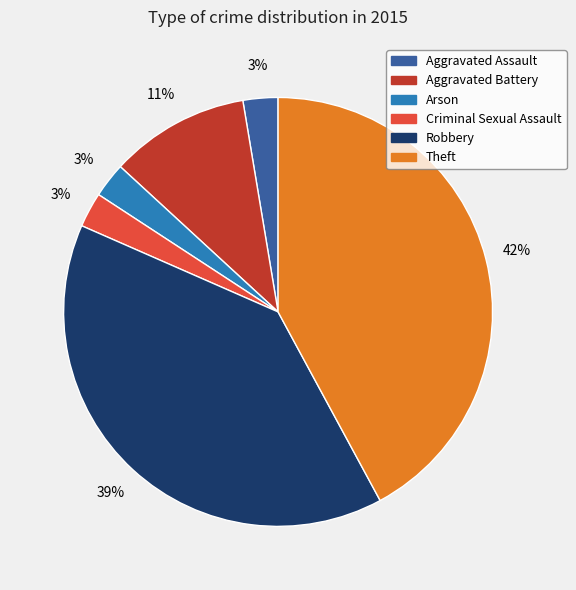

To the nearest percent, what portion does Aggravated Battery represent?

11%